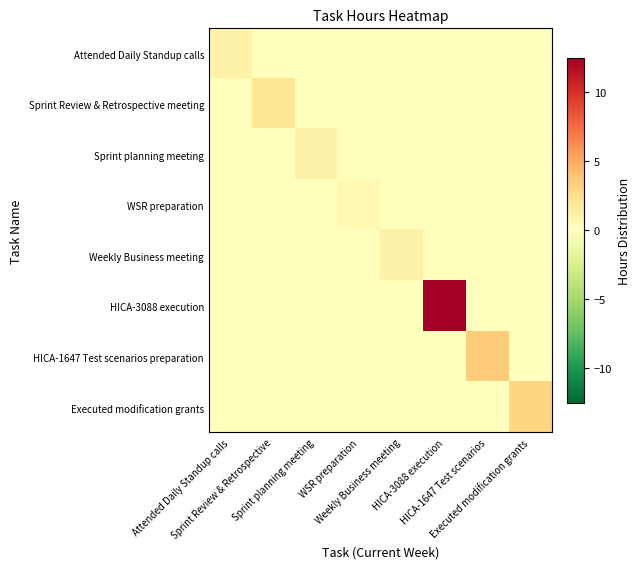

Reading right to left, what are all the values shown in this chart?

Attended Daily Standup calls: Executed modification grants=0.0	HICA-1647 Test scenarios=0.0	HICA-3088 execution=0.0	Weekly Business meeting=0.0	WSR preparation=0.0	Sprint planning meeting=0.0	Sprint Review & Retrospective=0.0	Attended Daily Standup calls=1.0
Sprint Review & Retrospective meeting: Executed modification grants=0.0	HICA-1647 Test scenarios=0.0	HICA-3088 execution=0.0	Weekly Business meeting=0.0	WSR preparation=0.0	Sprint planning meeting=0.0	Sprint Review & Retrospective=2.0	Attended Daily Standup calls=0.0
Sprint planning meeting: Executed modification grants=0.0	HICA-1647 Test scenarios=0.0	HICA-3088 execution=0.0	Weekly Business meeting=0.0	WSR preparation=0.0	Sprint planning meeting=1.0	Sprint Review & Retrospective=0.0	Attended Daily Standup calls=0.0
WSR preparation: Executed modification grants=0.0	HICA-1647 Test scenarios=0.0	HICA-3088 execution=0.0	Weekly Business meeting=0.0	WSR preparation=0.5	Sprint planning meeting=0.0	Sprint Review & Retrospective=0.0	Attended Daily Standup calls=0.0
Weekly Business meeting: Executed modification grants=0.0	HICA-1647 Test scenarios=0.0	HICA-3088 execution=0.0	Weekly Business meeting=1.0	WSR preparation=0.0	Sprint planning meeting=0.0	Sprint Review & Retrospective=0.0	Attended Daily Standup calls=0.0
HICA-3088 execution: Executed modification grants=0.0	HICA-1647 Test scenarios=0.0	HICA-3088 execution=12.5	Weekly Business meeting=0.0	WSR preparation=0.0	Sprint planning meeting=0.0	Sprint Review & Retrospective=0.0	Attended Daily Standup calls=0.0
HICA-1647 Test scenarios preparation: Executed modification grants=0.0	HICA-1647 Test scenarios=3.5	HICA-3088 execution=0.0	Weekly Business meeting=0.0	WSR preparation=0.0	Sprint planning meeting=0.0	Sprint Review & Retrospective=0.0	Attended Daily Standup calls=0.0
Executed modification grants: Executed modification grants=3.0	HICA-1647 Test scenarios=0.0	HICA-3088 execution=0.0	Weekly Business meeting=0.0	WSR preparation=0.0	Sprint planning meeting=0.0	Sprint Review & Retrospective=0.0	Attended Daily Standup calls=0.0